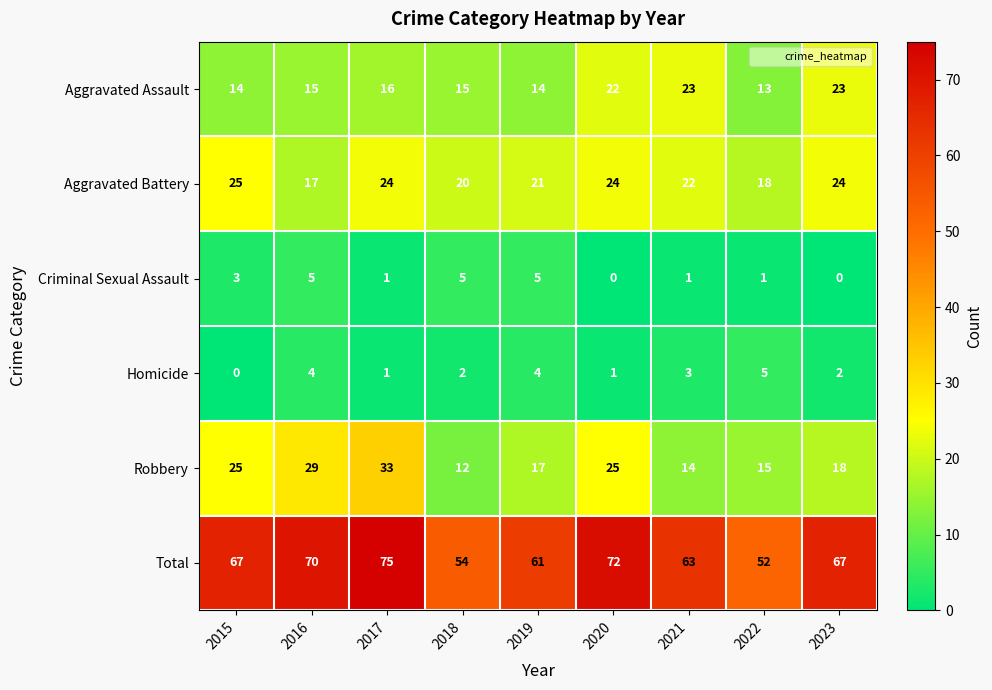

At which label does Aggravated Battery first exceed 22?

2015